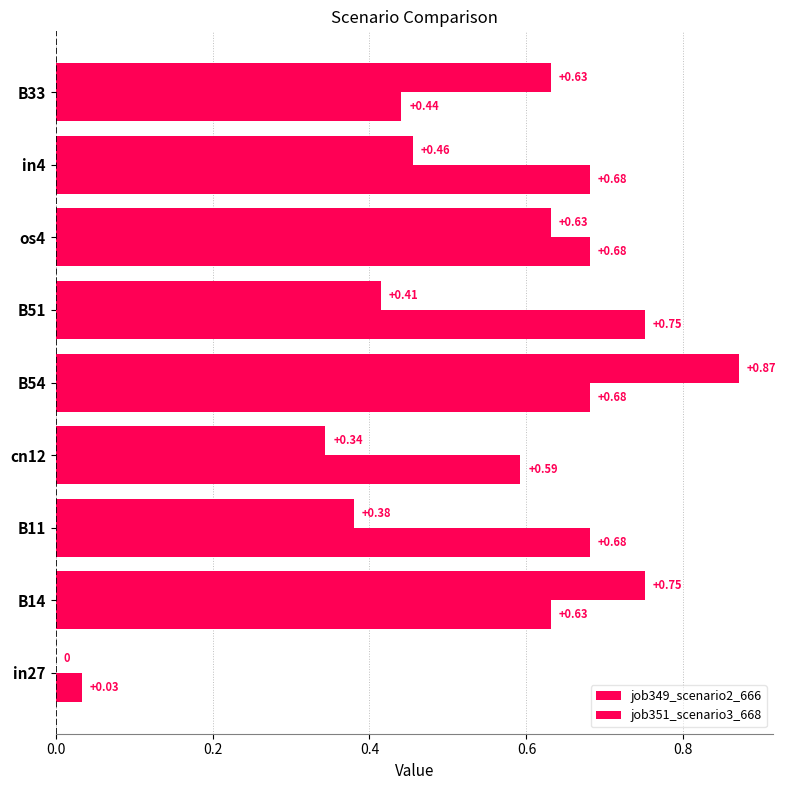

How many values in job349_scenario2_666 are above zero?

8